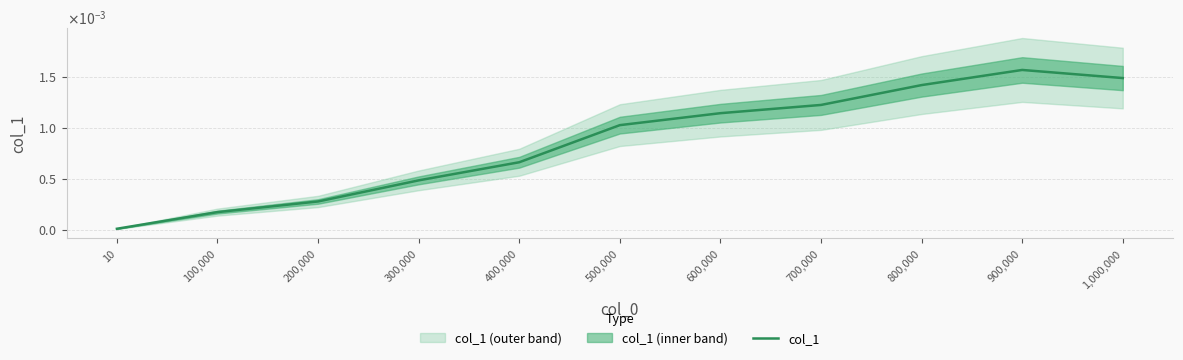

Where is the data nearest to the value 0?

10